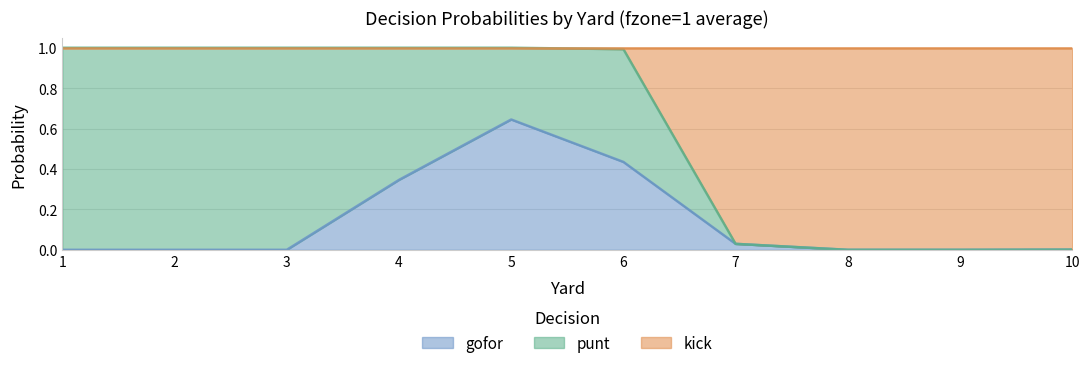

The gofor series shows 0.2 at 6. True or false?

False